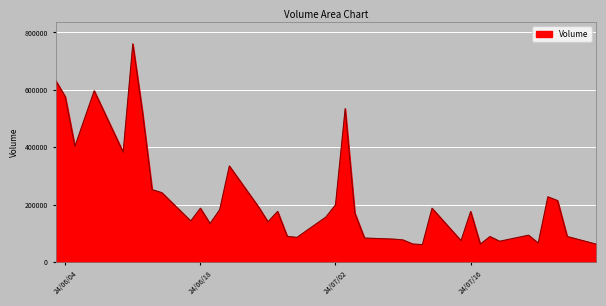

What is the difference between the maximum and minimum values?

698226